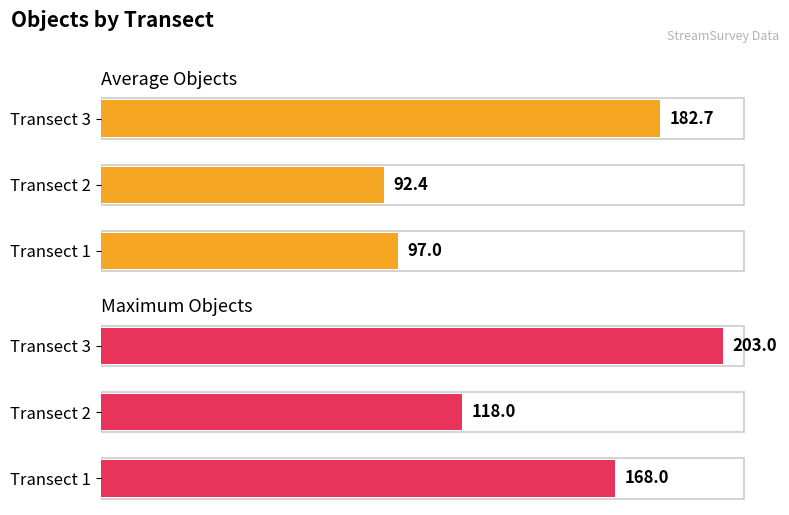

Which series has the largest range (max minus min)?

Average Objects